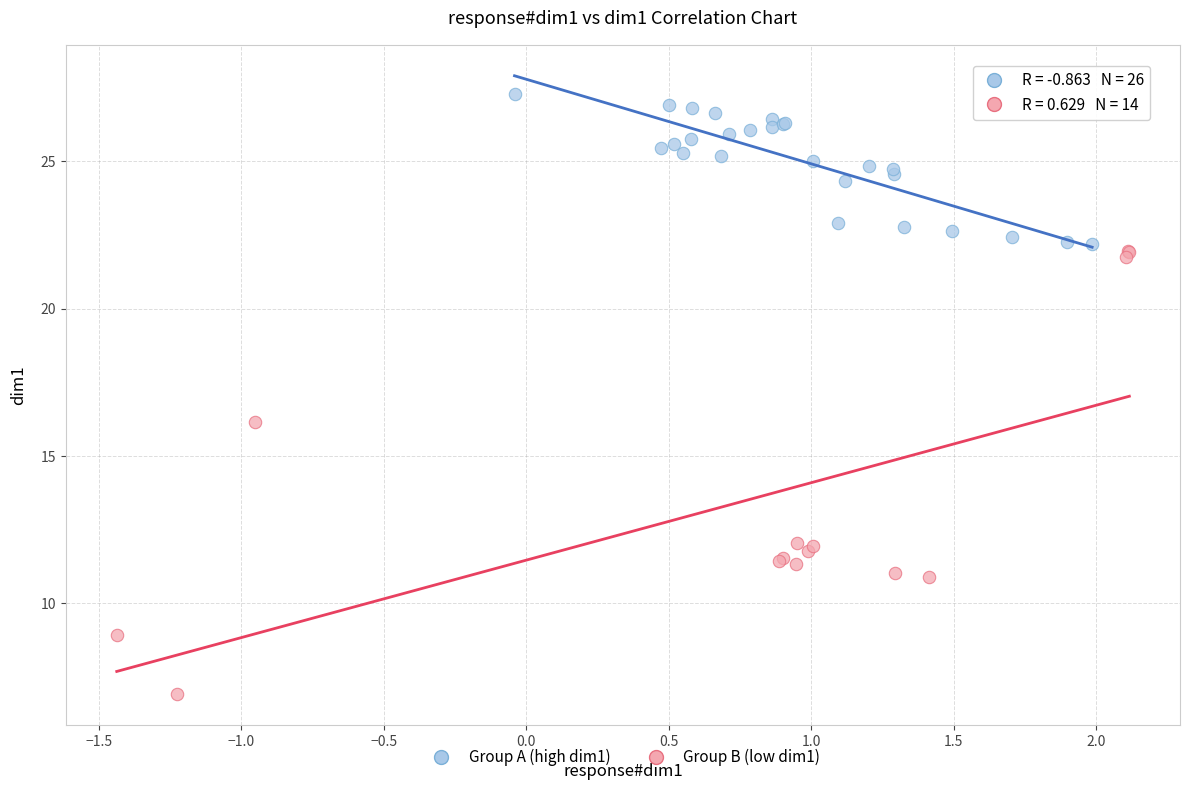

Which series reaches the maximum Y coordinate?

Group A (high dim1)